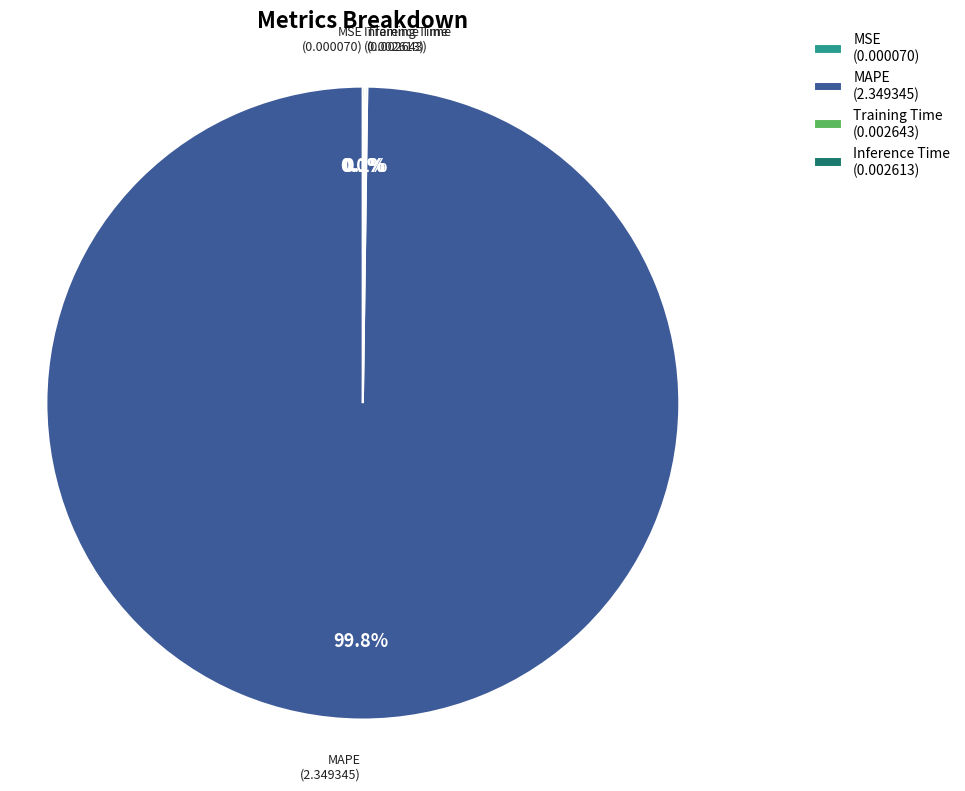

Is there a majority slice in this chart?

Yes